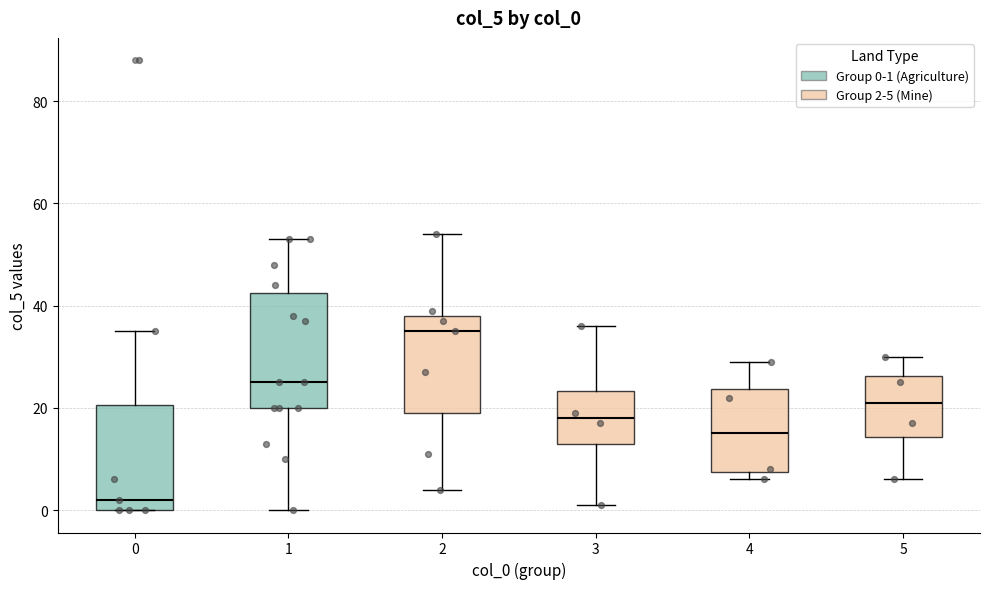

Where is the upper edge of the box at x = 2 on the y-axis? The values are not printed on the chart, so give them approximately, as read against the axis.

38